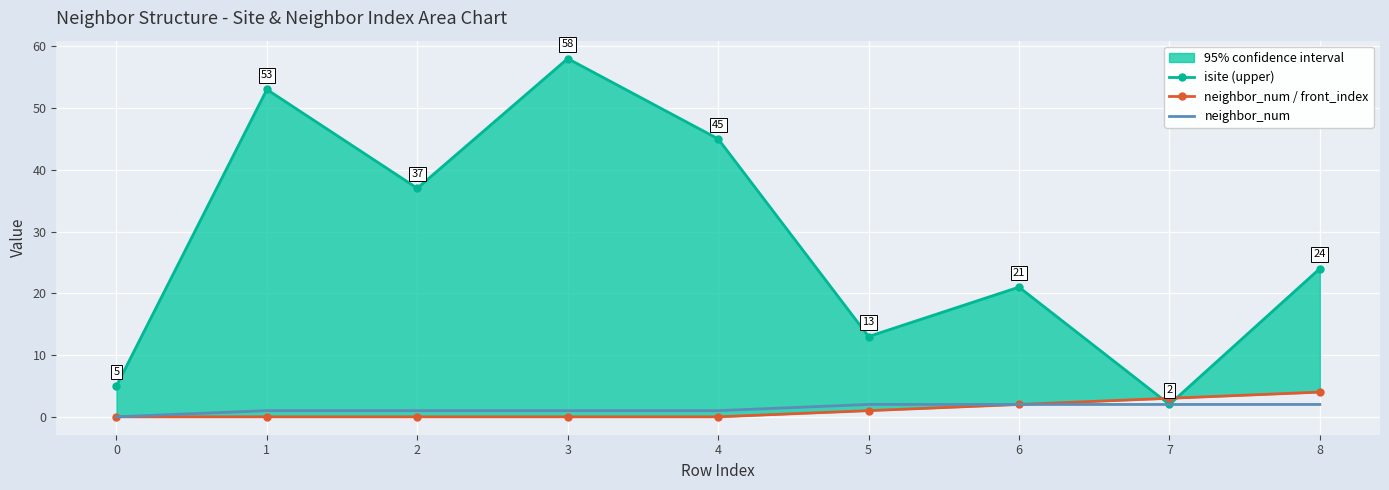

How many data points in neighbor_num are less than 1?

1